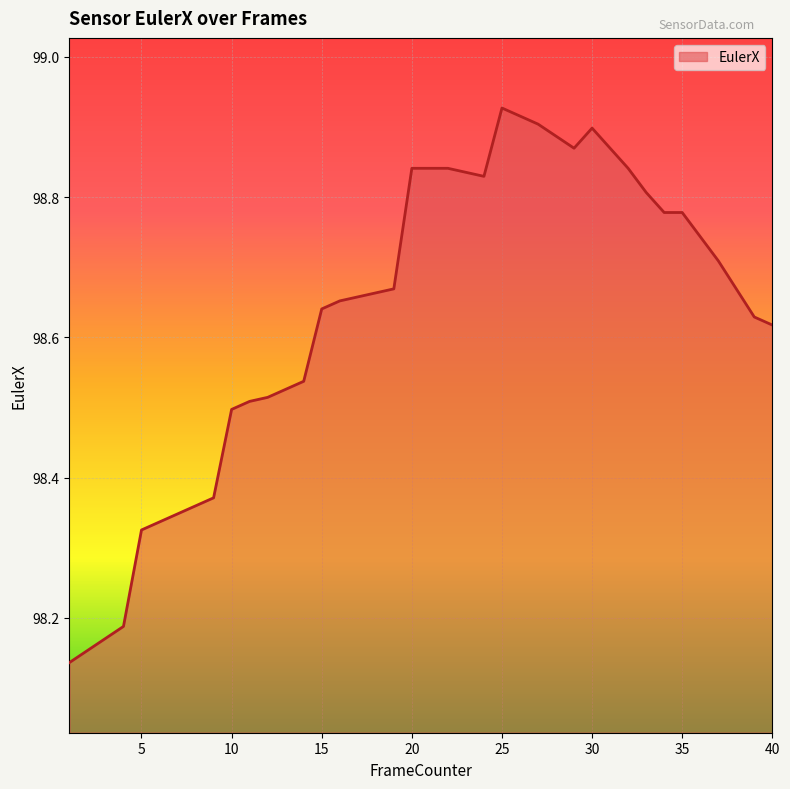

How many lines are shown in the chart?

1